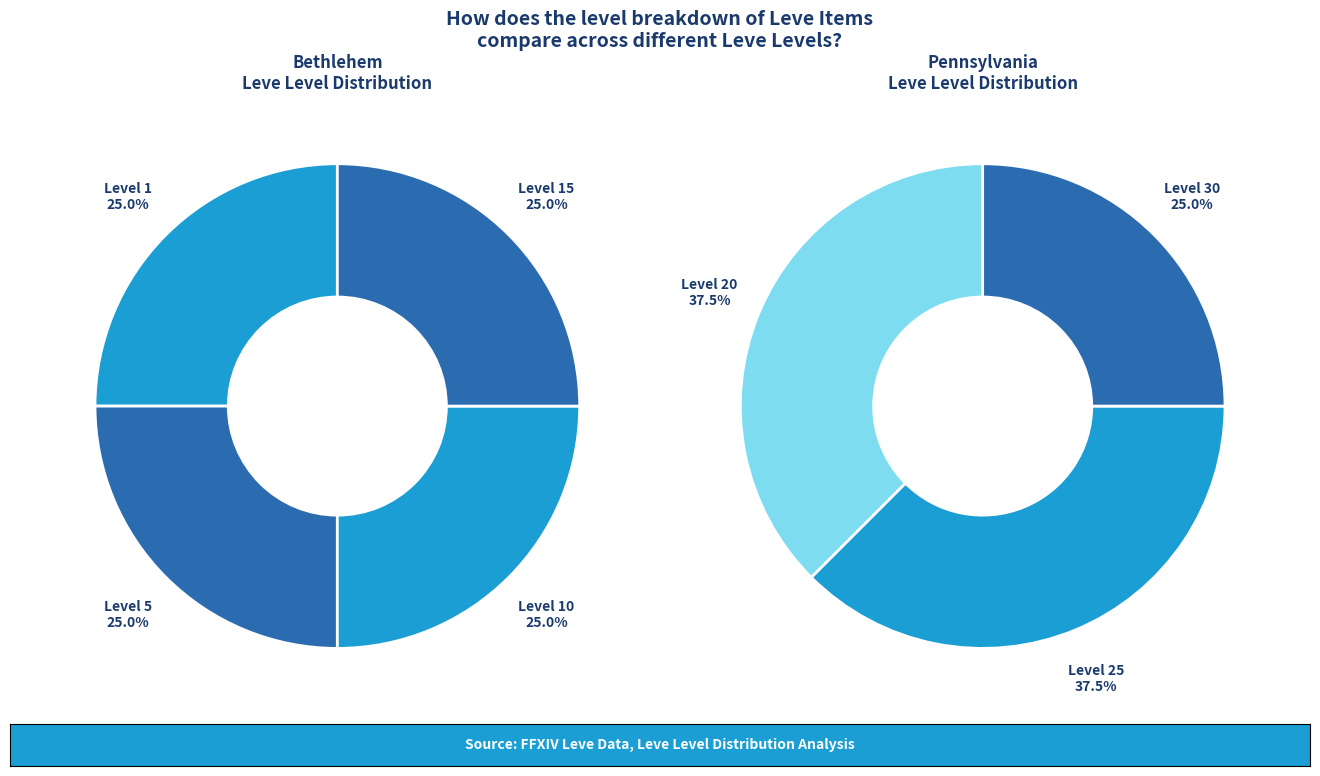

What is the smallest slice in the pie chart?

Level 1